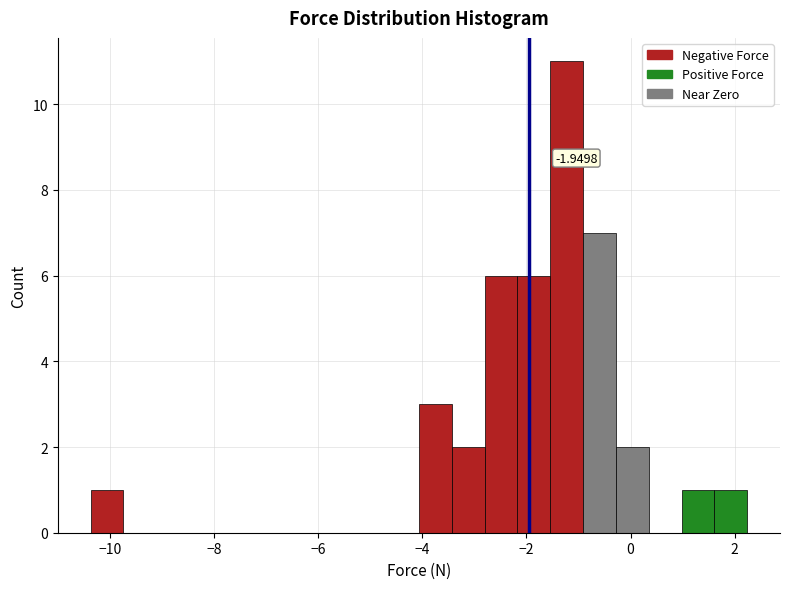

Around what value on the x-axis is the tallest bar? Give the approximate position of its centre, as read against the axis.

-1.2